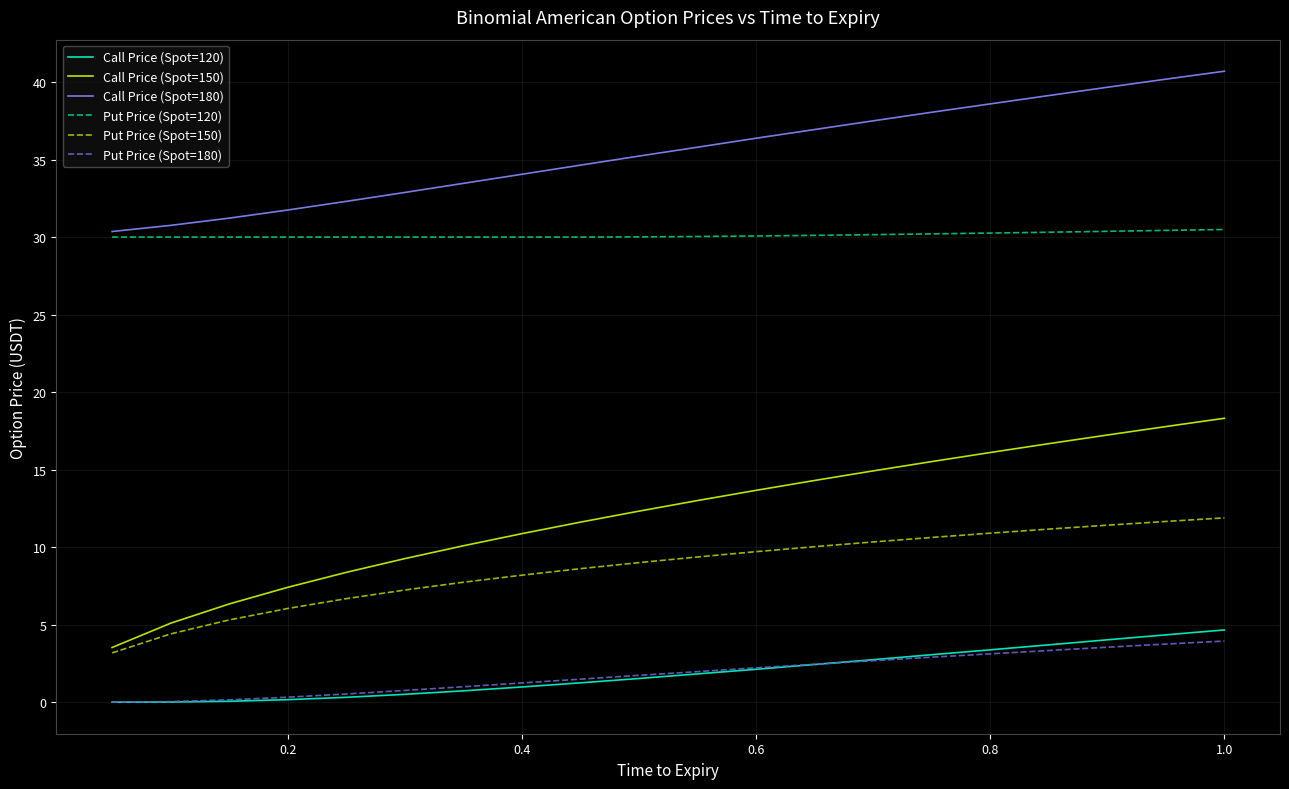

Which series has the widest spread of values?

Call Price (Spot=150)